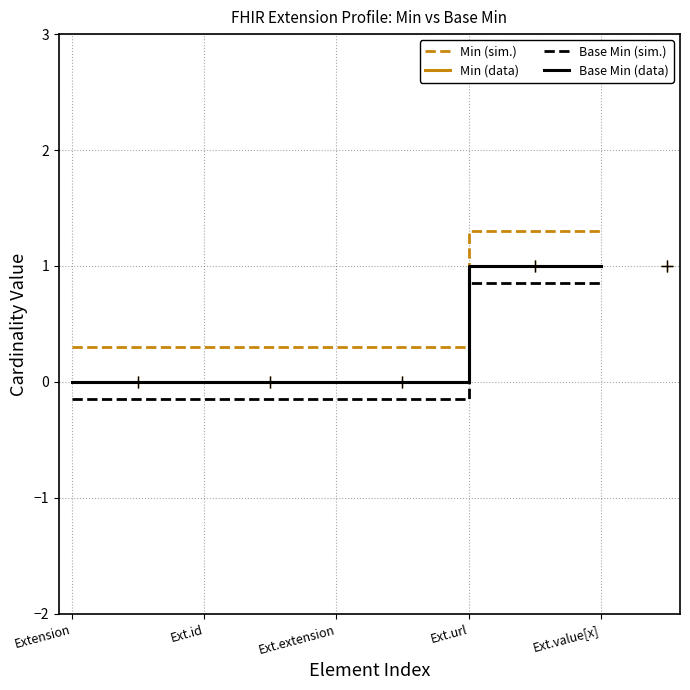

What is the spread (max minus min) of values at Extension?

0.4